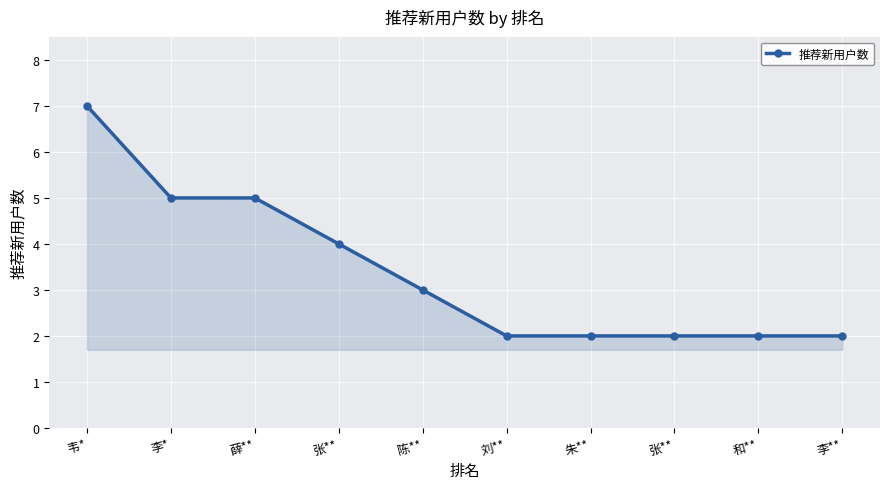

Reading right to left, list all the values displayed in this chart.

李**=2	和**=2	张**=2	朱**=2	刘**=2	陈**=3	张**=4	薛**=5	李*=5	韦*=7